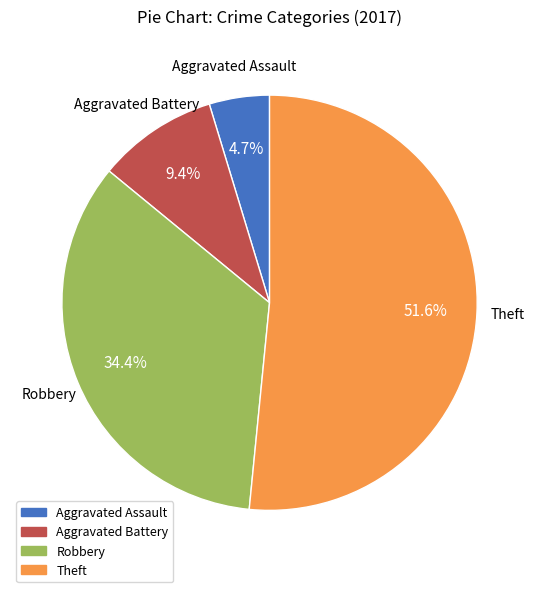

To the nearest percent, what is the difference between the Aggravated Assault and Theft slice percentages?

47%